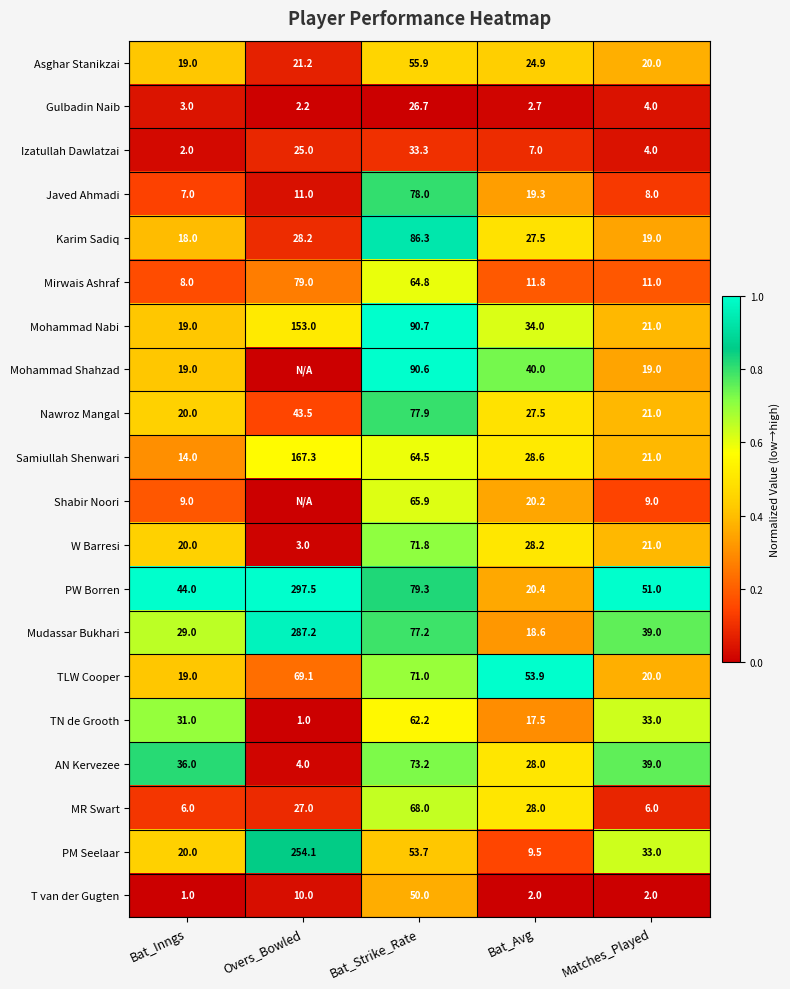

Rank the categories by Javed Ahmadi value from highest to lowest.

Bat_Strike_Rate, Bat_Avg, Overs_Bowled, Matches_Played, Bat_Inngs